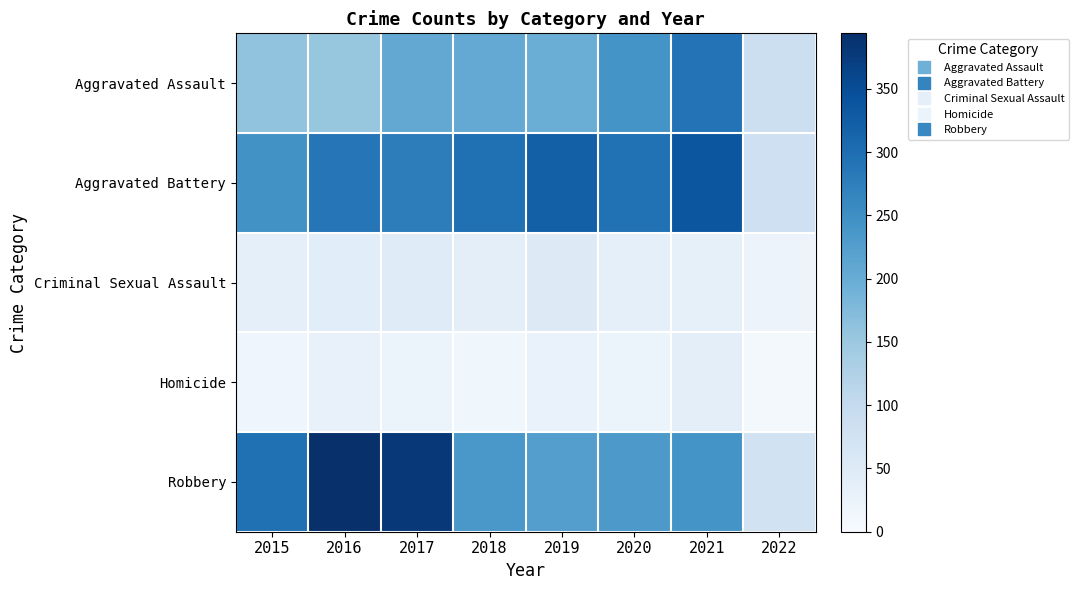

Which category has the lowest value across all series?

2022